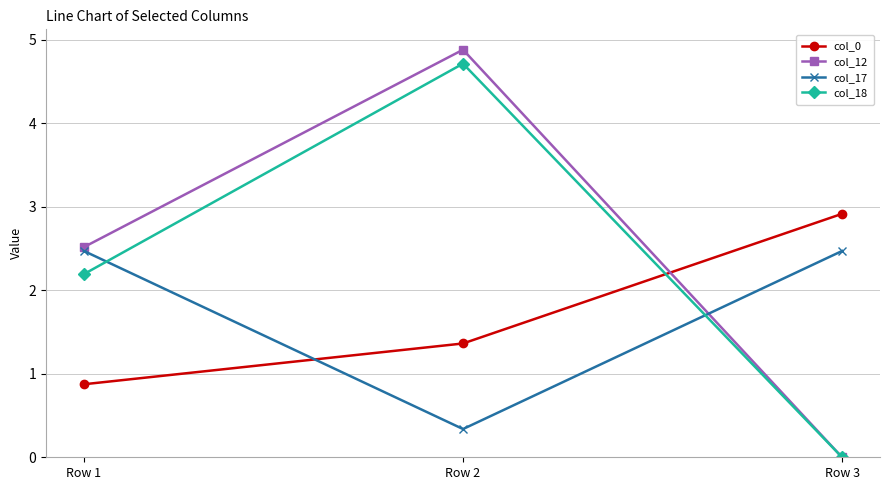

Which series changed the most between Row 1 and Row 2?

col_18